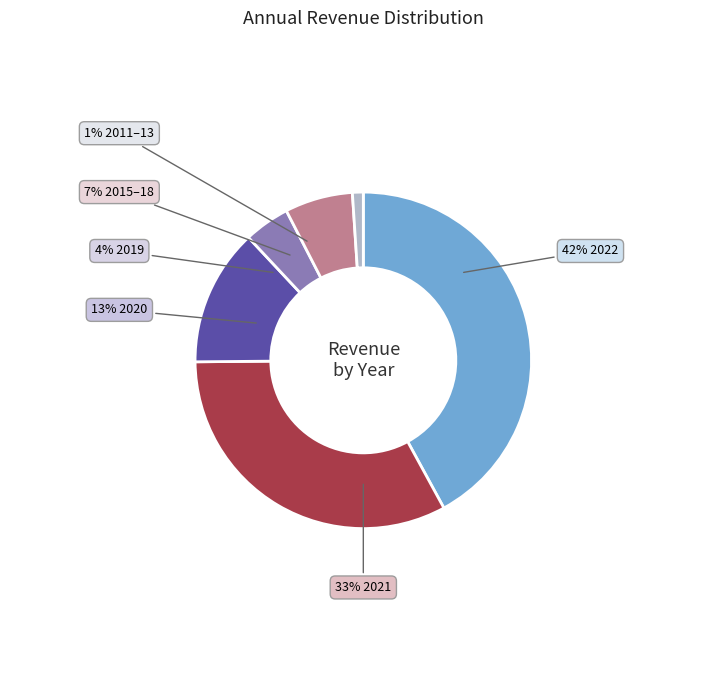

To the nearest percent, what percentage of the pie is 2020?

13%